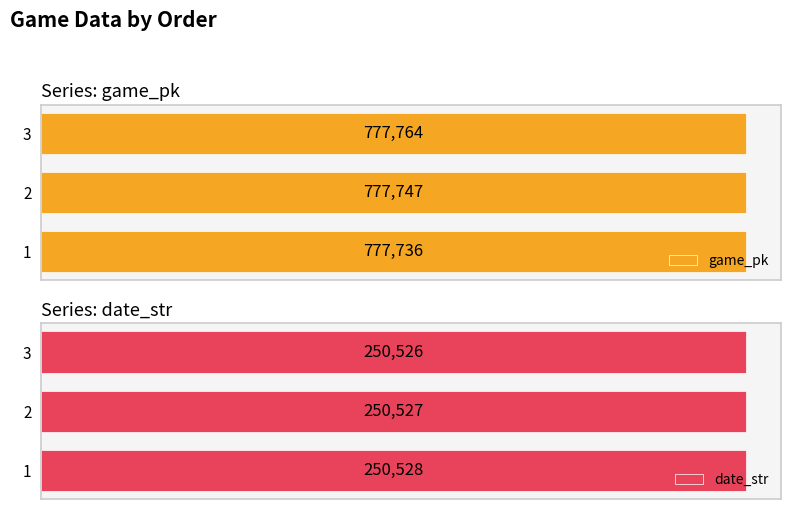

What are all the series names shown in the legend?

game_pk, date_str